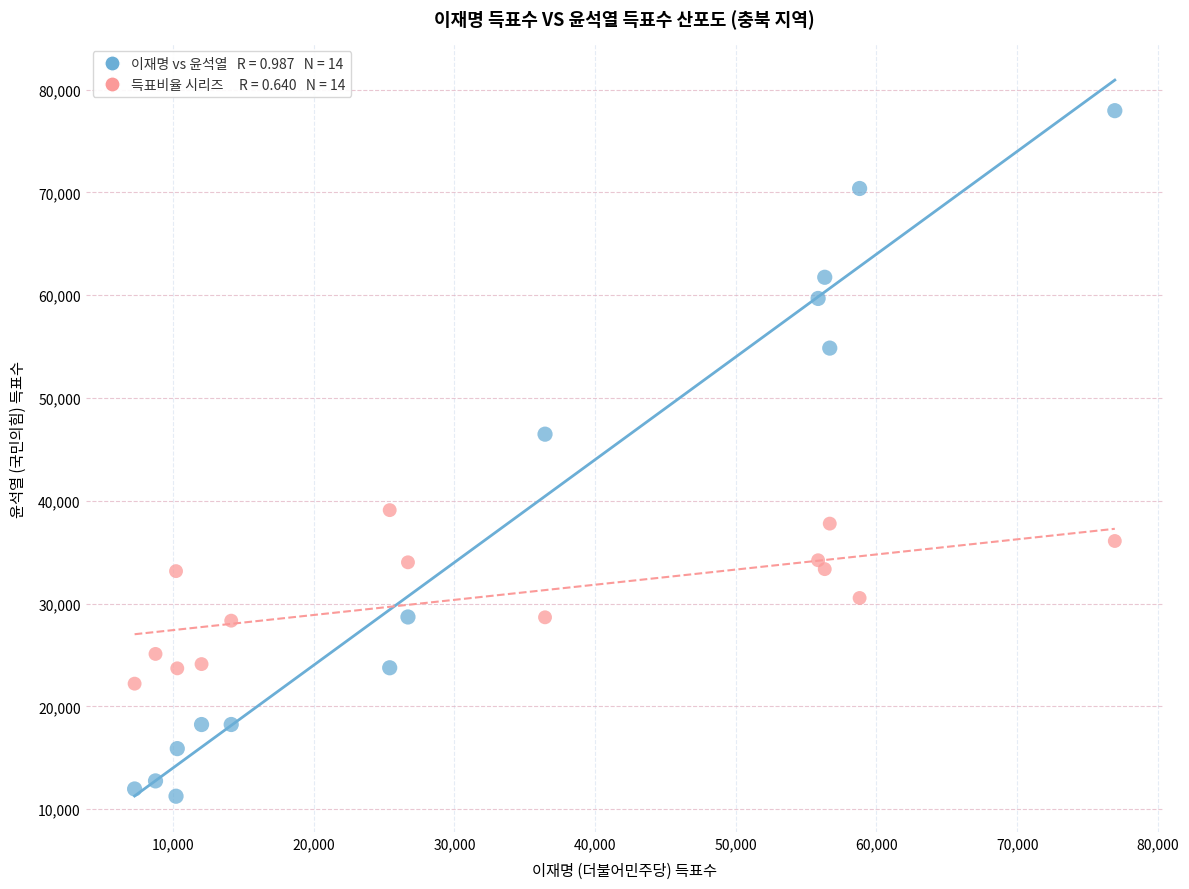

Across all data points, what is the range of X values (max minus min)?

69669.0